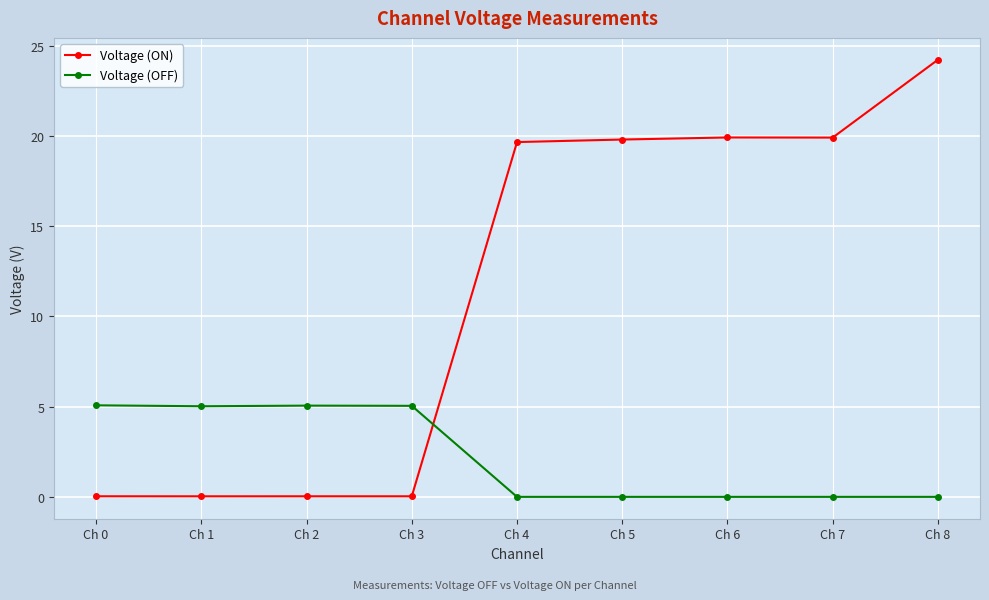

Rank the series at Ch 8 from highest to lowest value.

Voltage (ON), Voltage (OFF)